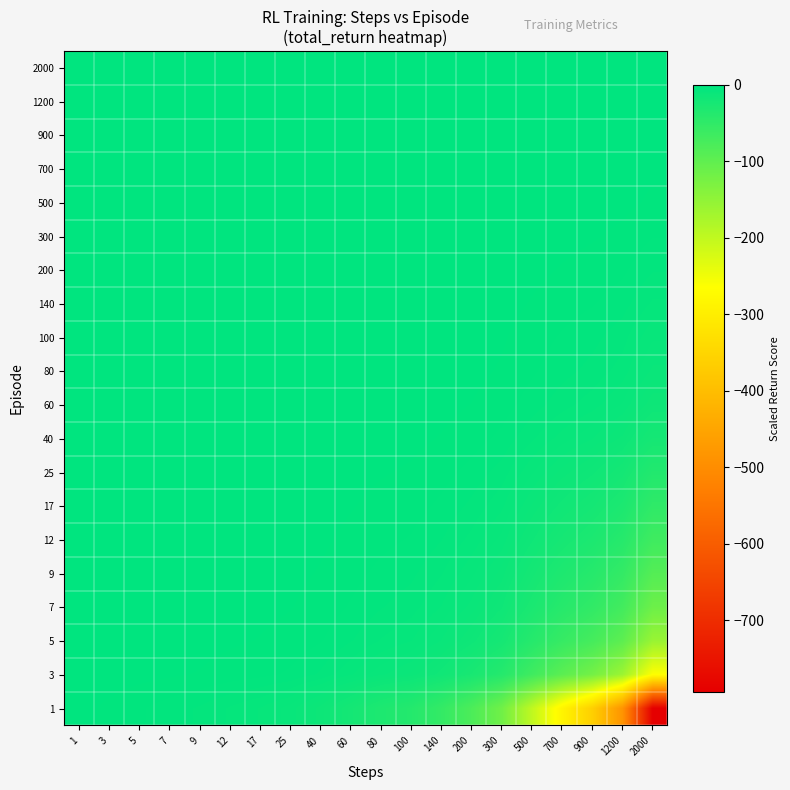

Count the number of data series in this chart.

20